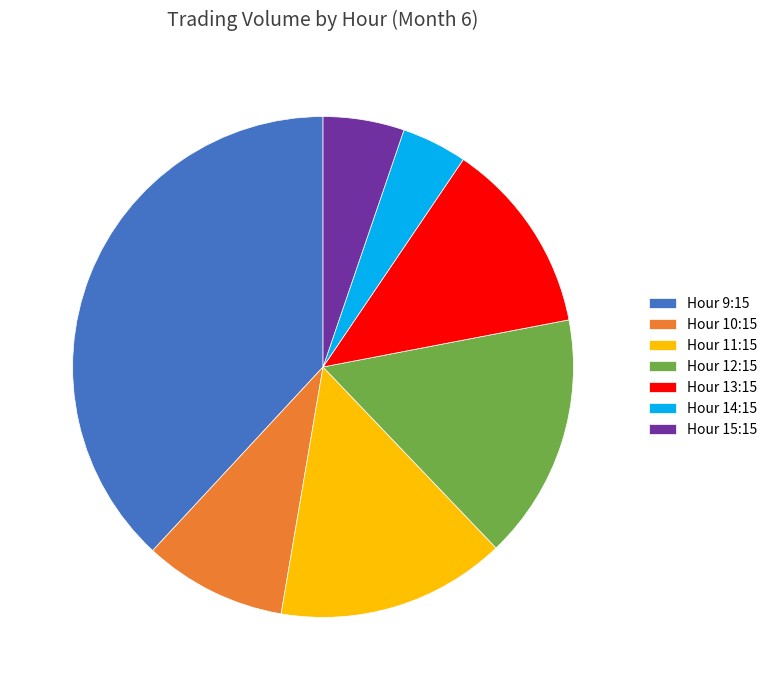

Count the number of slices in the pie.

7